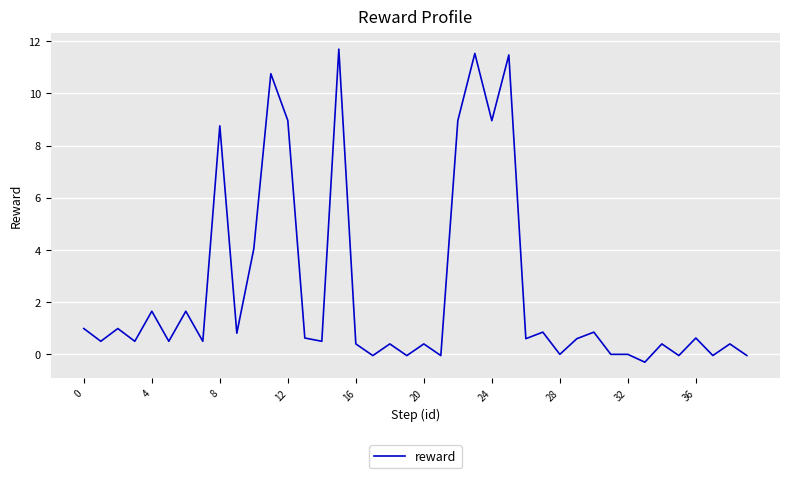

What is the smallest value displayed?

-0.3